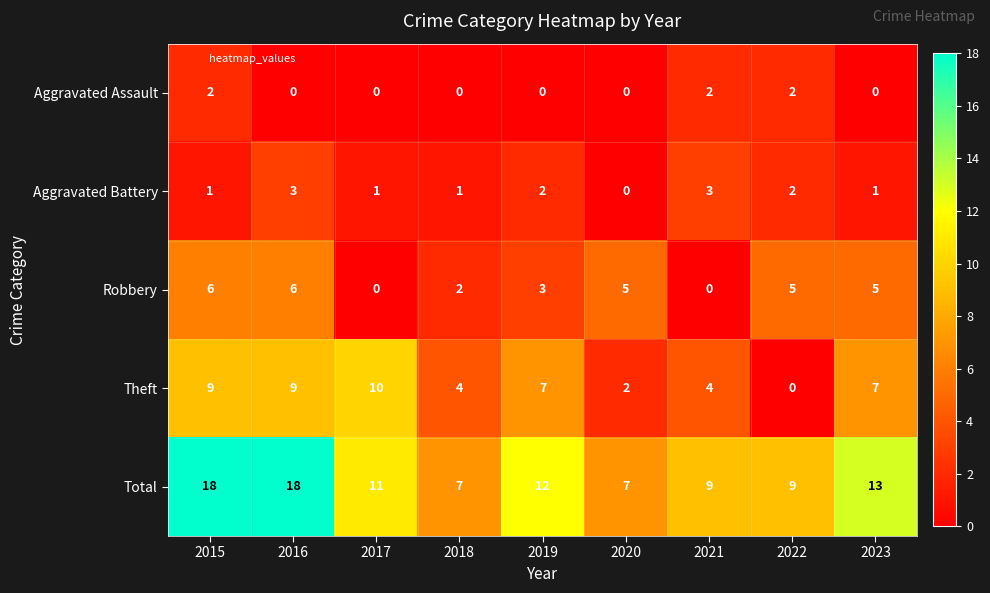

What is the maximum value for Total?

18